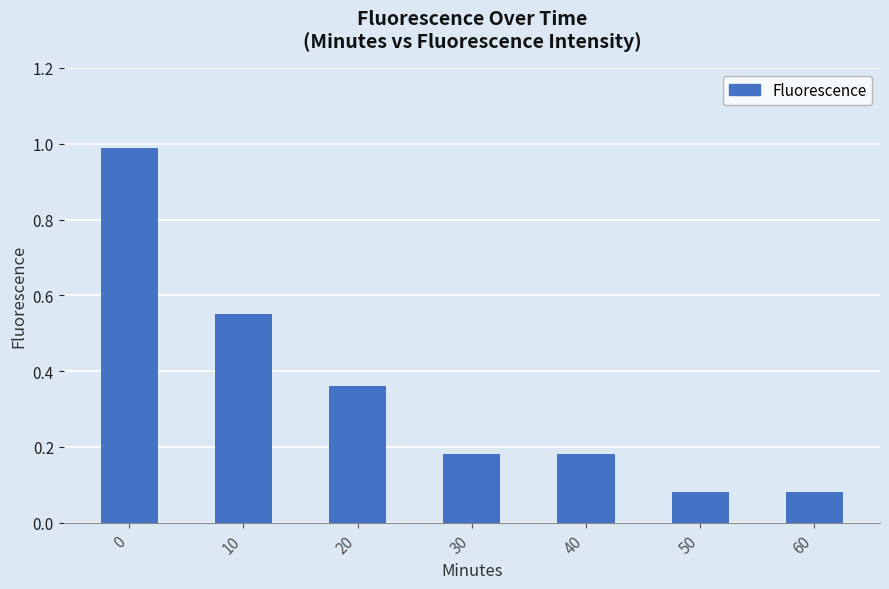

Which has a higher value, 30 or 50?

30